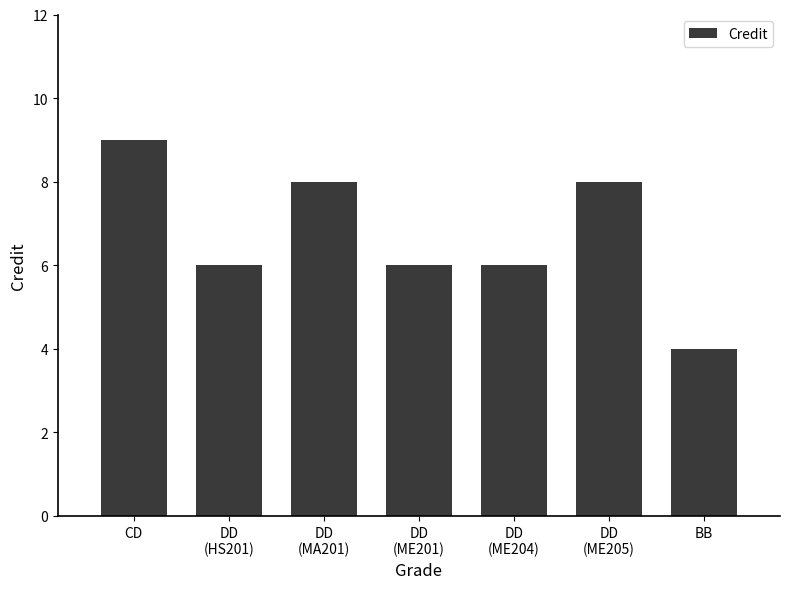

How many data points does each series have?

7